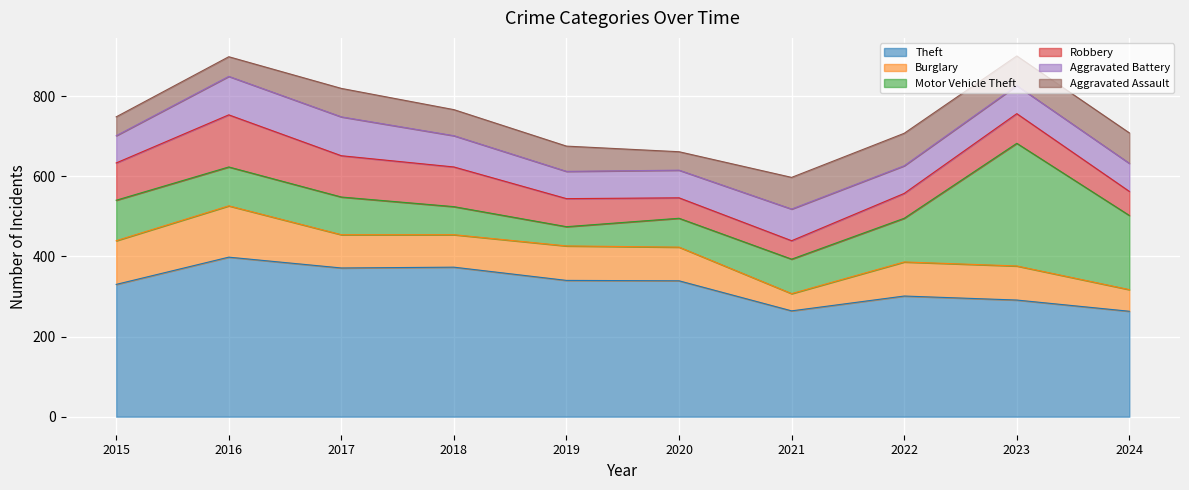

How many interior local peaks does the Aggravated Battery series have?

2